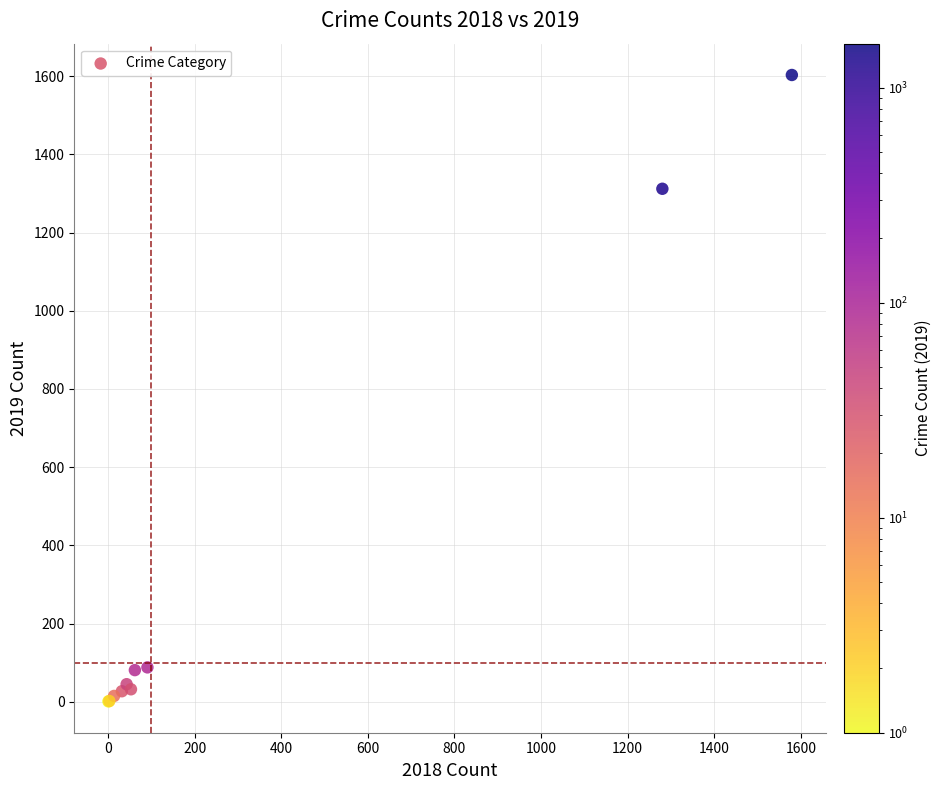

What Y value in the scatter plot is closest to 802?

1312